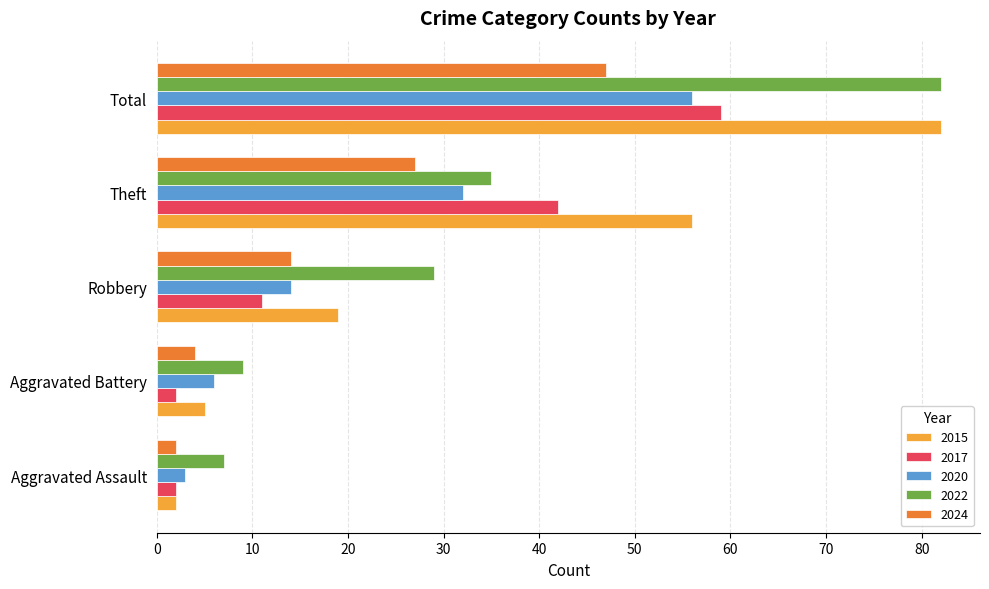

What is the approximate value of 2022 at Aggravated Assault?

7